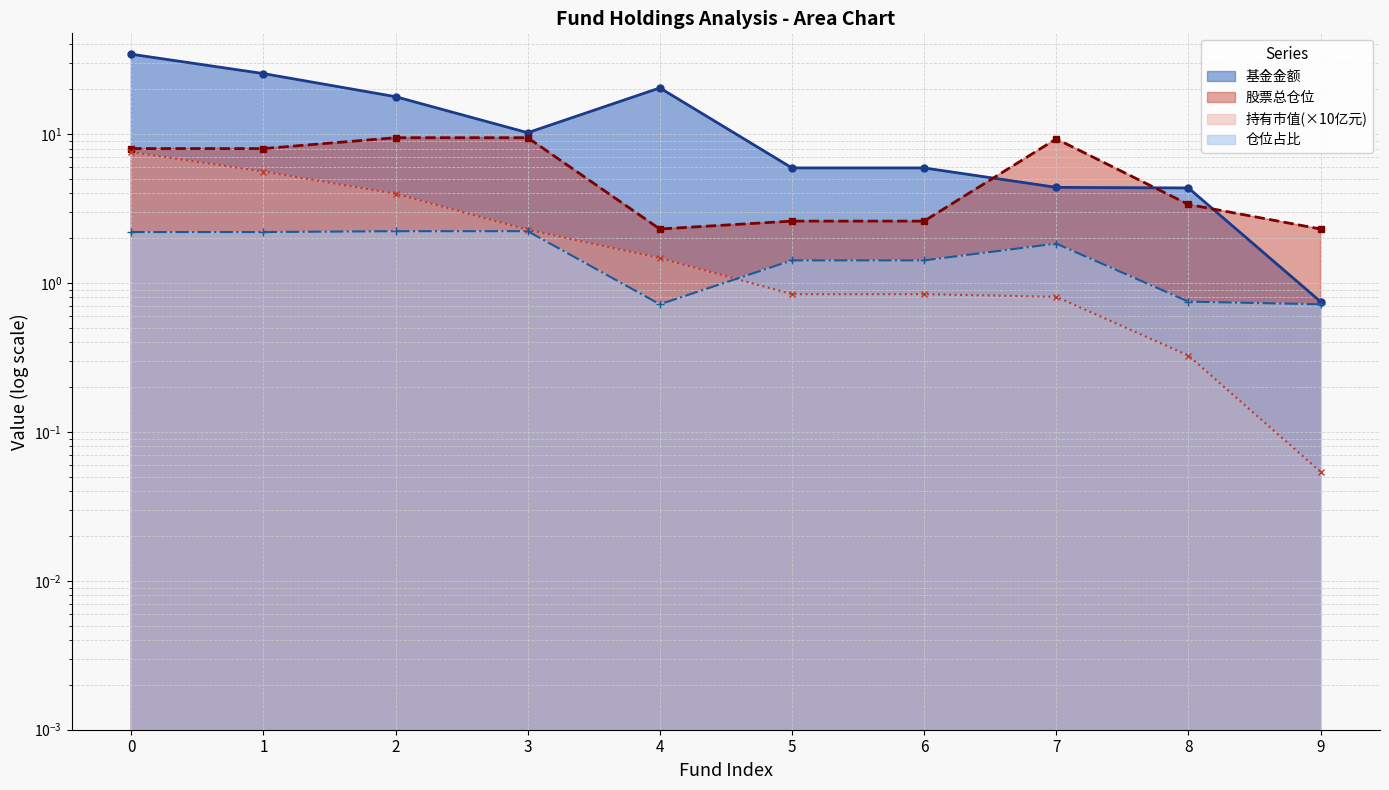

What is the sum of the 持有市值(亿元) values at 2 and 3?

6.3